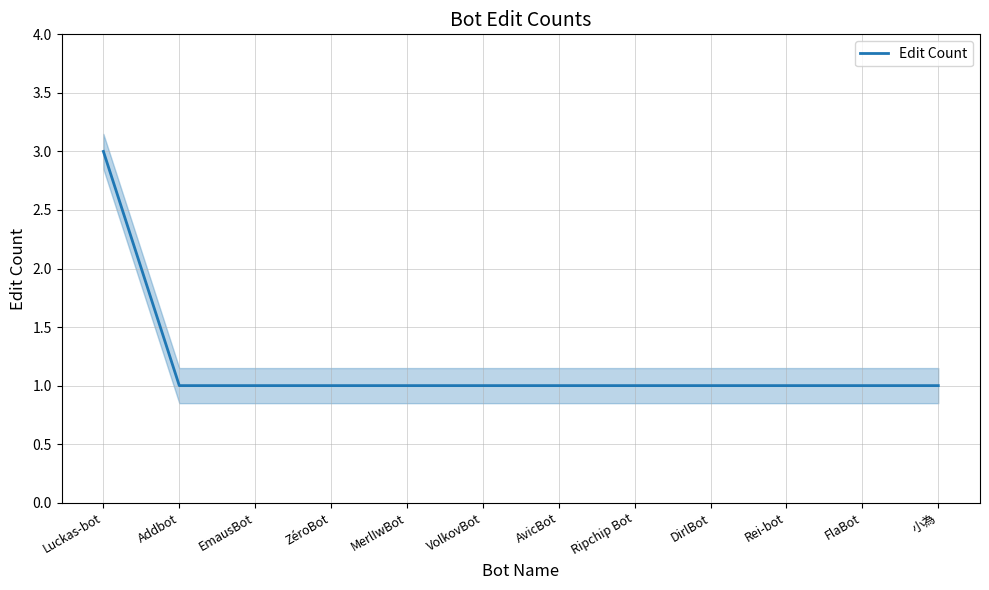

Count the number of data series in this chart.

1